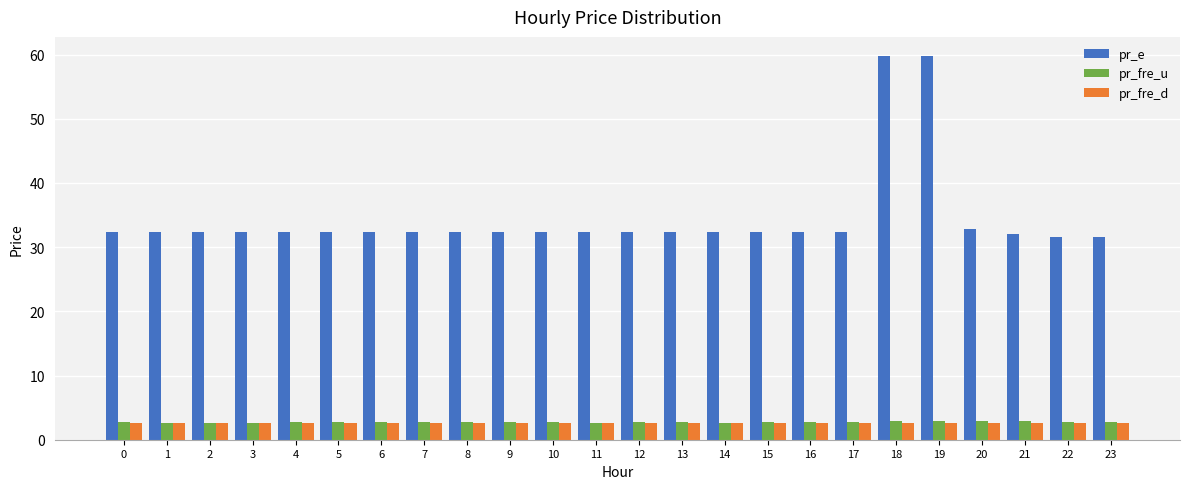

What is the difference between the pr_e values at 23 and 19?

28.1